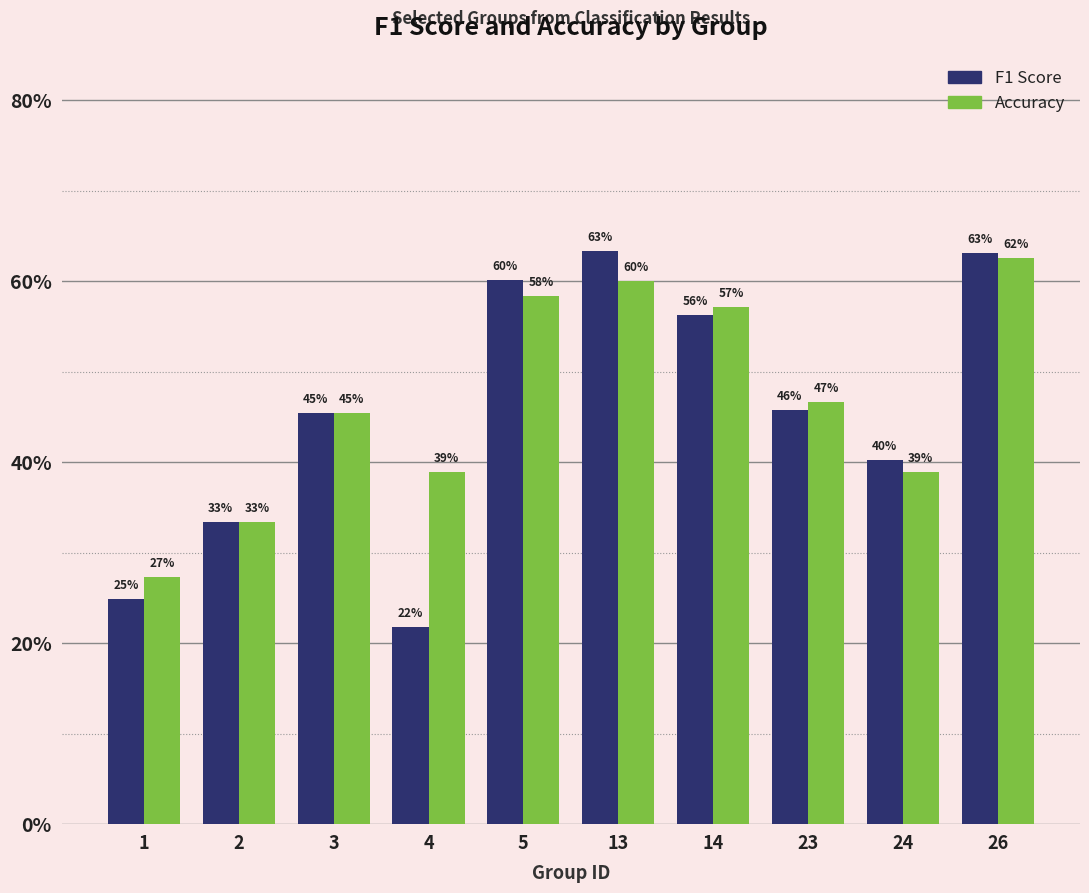

Is it true that Accuracy equals 0.5 at 23?

True